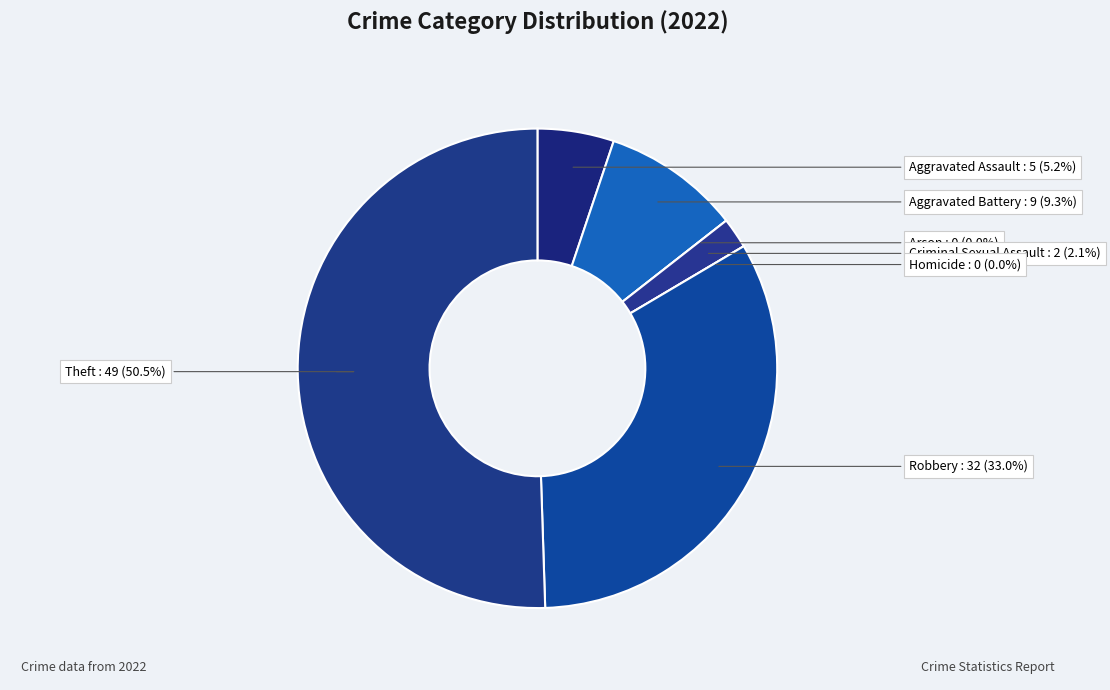

Rank the categories by value from lowest to highest.

Arson, Homicide, Criminal Sexual Assault, Aggravated Assault, Aggravated Battery, Robbery, Theft